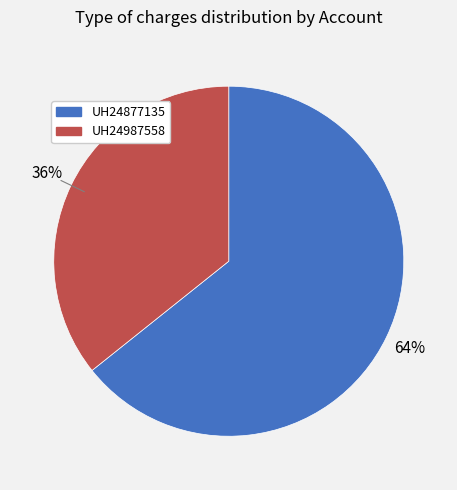

What is the majority slice?

UH24877135